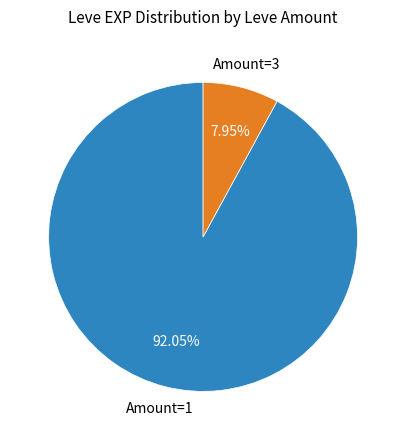

To the nearest percent, what is the difference between the largest and smallest slice percentages?

84%